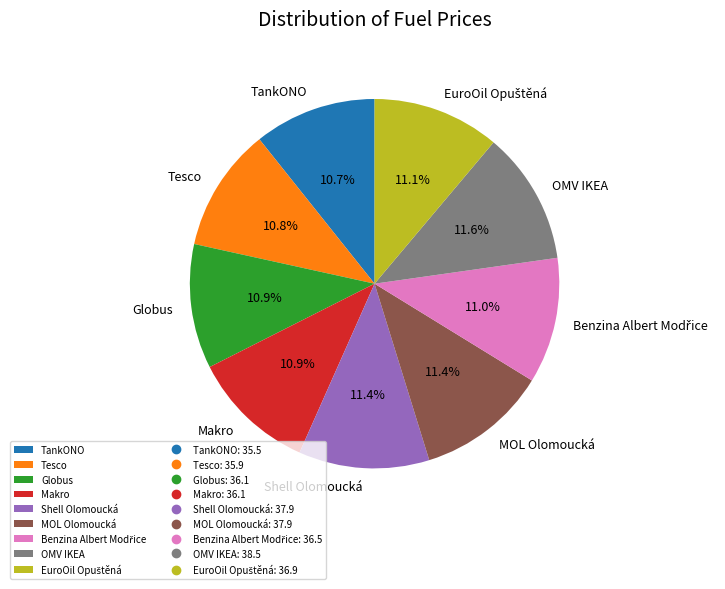

Does MOL Olomoucká represent more than half of the total?

No